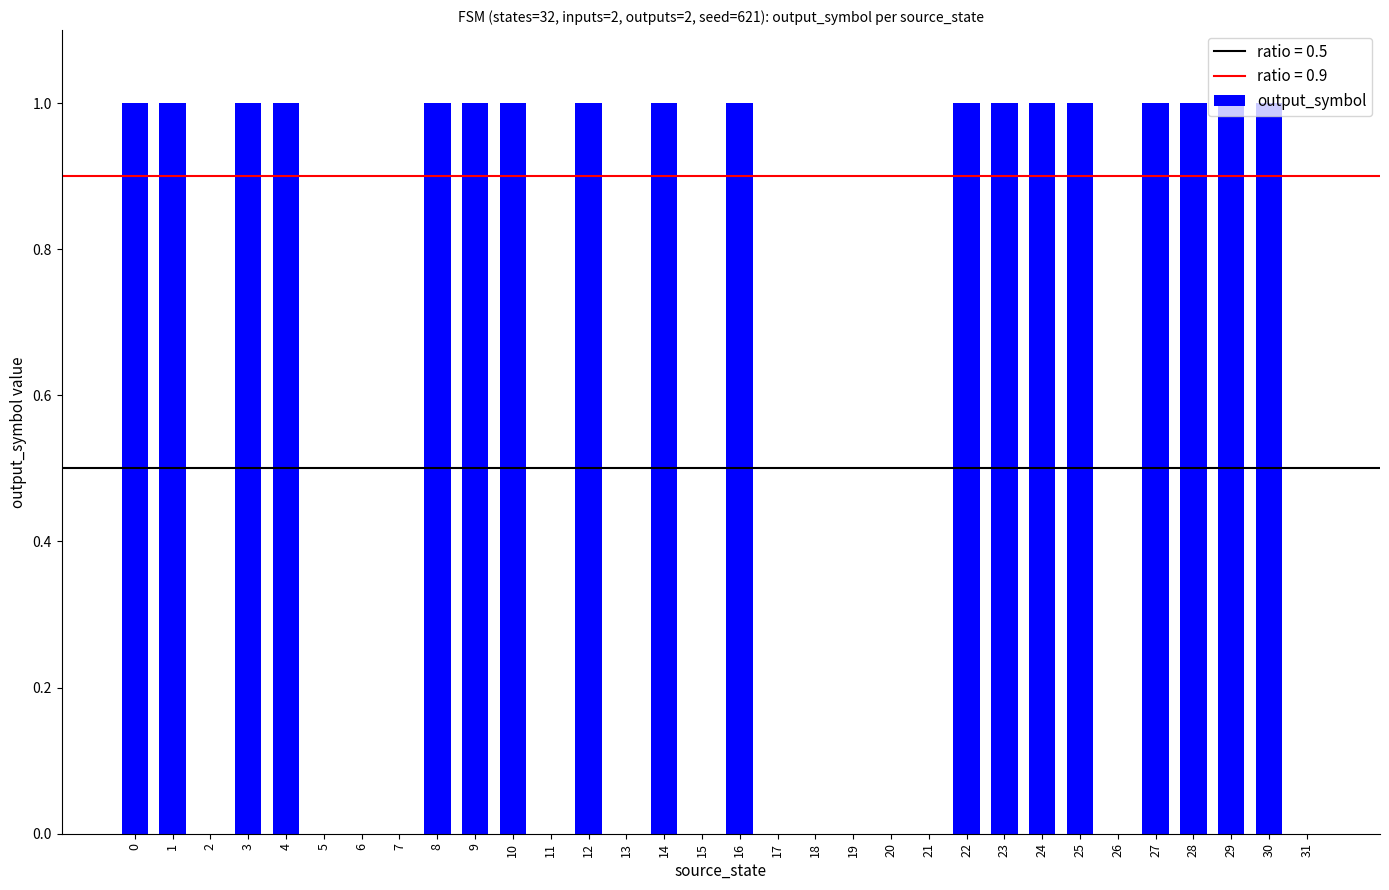

Approximately how many times larger is the value at 24 compared to 8?

1.0